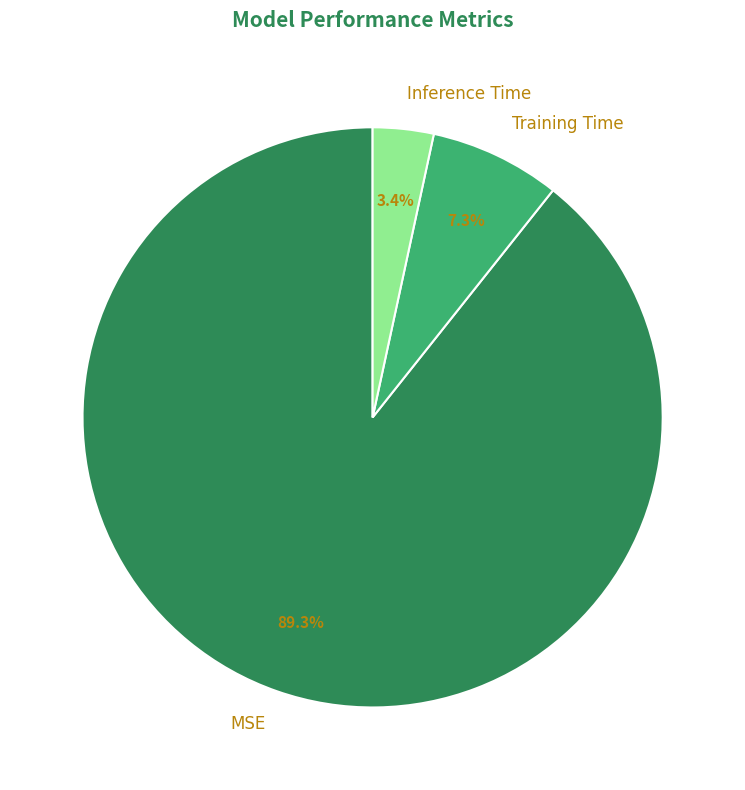

How many segments does this pie chart have?

3